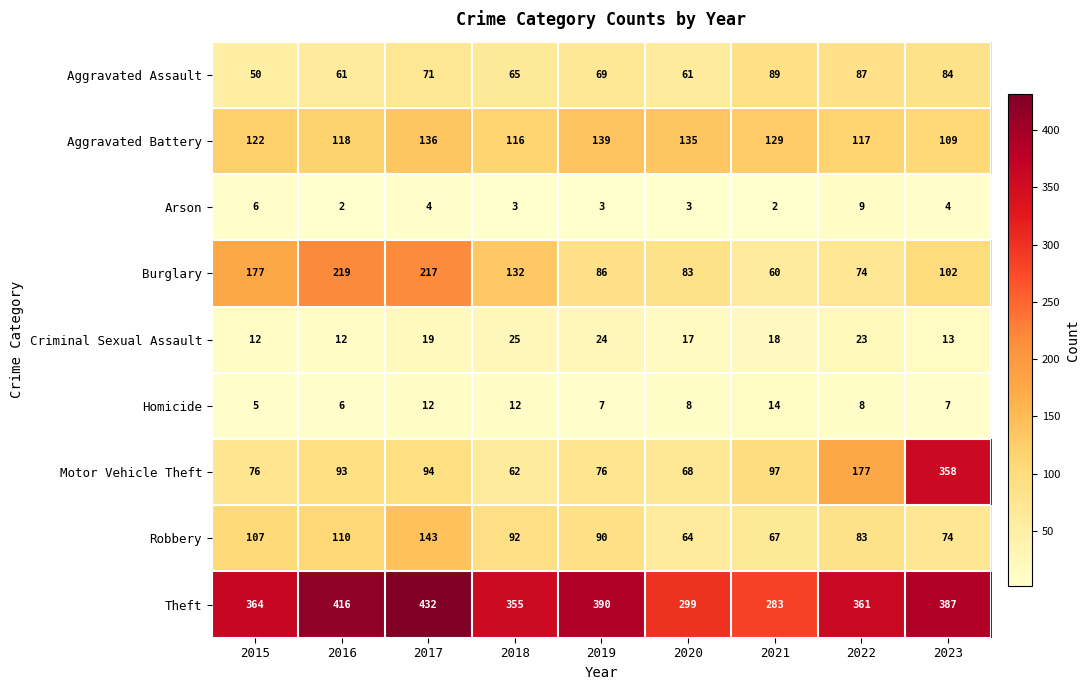

At 2016, list the series in order from largest to smallest.

Theft, Burglary, Aggravated Battery, Robbery, Motor Vehicle Theft, Aggravated Assault, Criminal Sexual Assault, Homicide, Arson